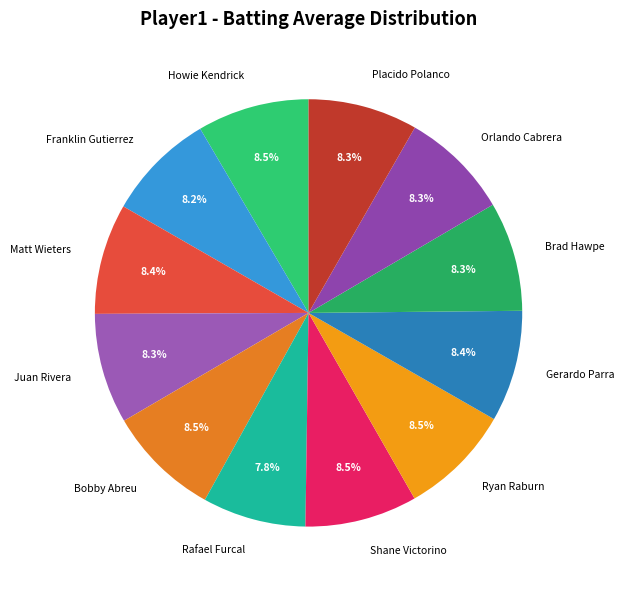

Does Bobby Abreu represent more than half of the total?

No